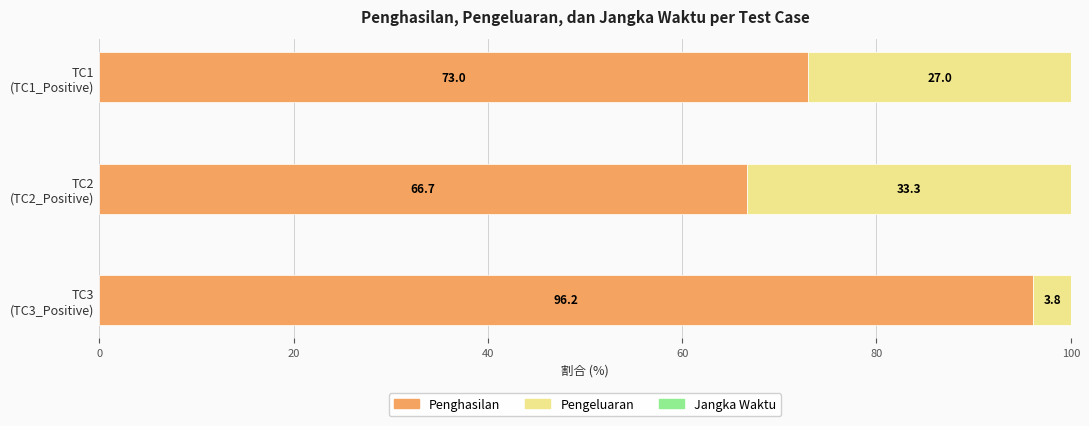

How many values in the Penghasilan series exceed 72?

2